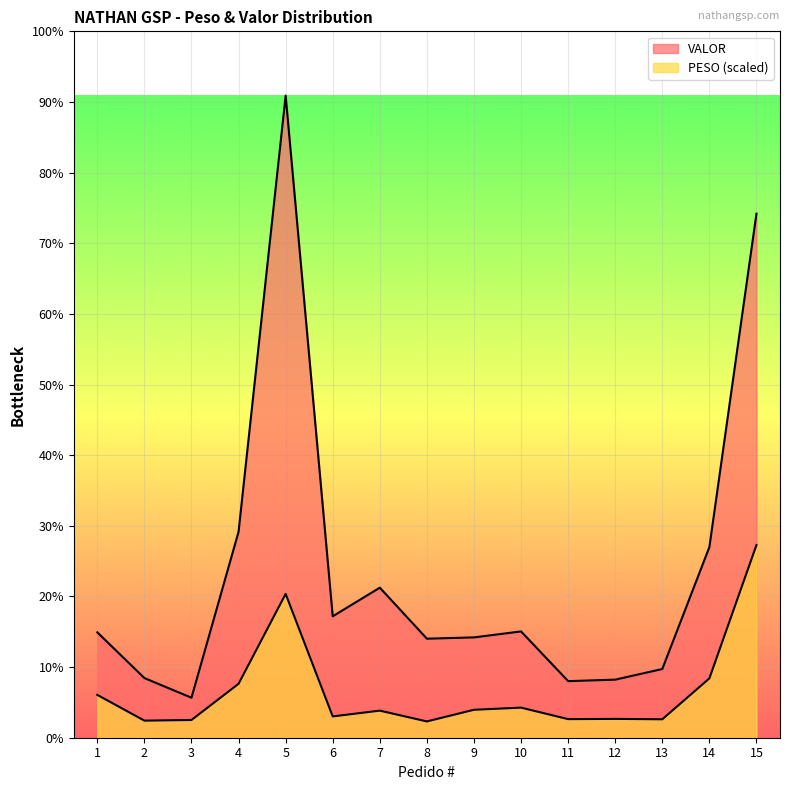

Which series has the largest range (max minus min)?

VALOR